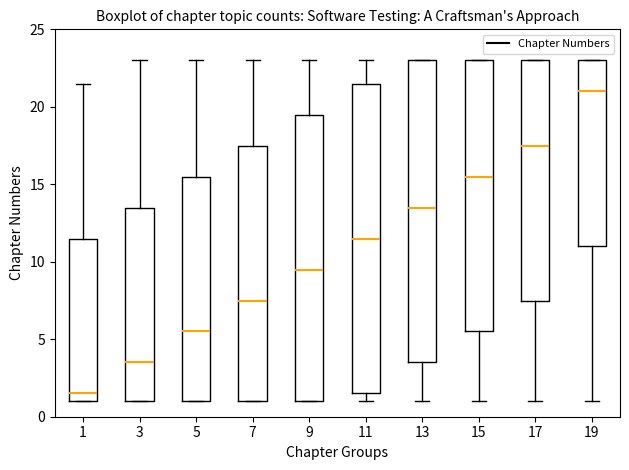

Which box has the highest median line?

19